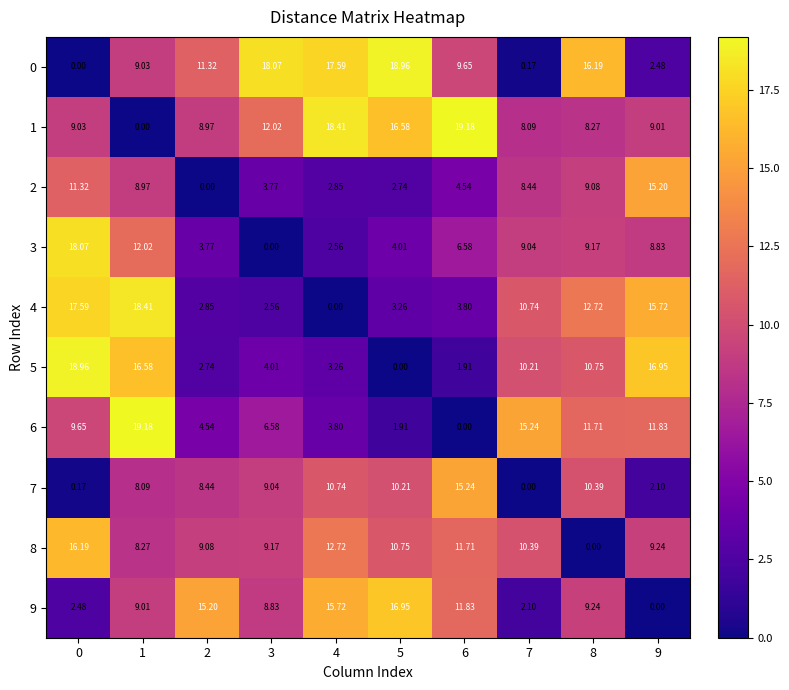

Is the value of 0 at 9 greater than the value of 2 at 5?

No